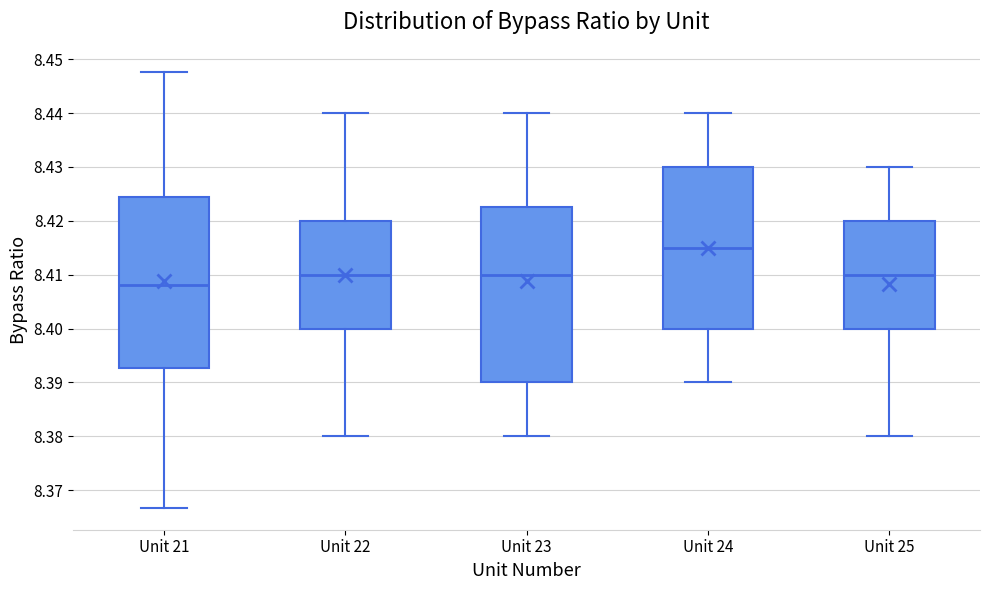

Reading left to right, transcribe this box plot: for each box, give where its median line is, the range the box spans, and where its two whiskers end, as read against the y-axis. The values are not printed on the chart, so give them approximately, as read against the axis.

Unit 21: median 8.408, box 8.393 to 8.425, whiskers 8.367 to 8.448
Unit 22: median 8.410, box 8.400 to 8.420, whiskers 8.380 to 8.440
Unit 23: median 8.410, box 8.390 to 8.423, whiskers 8.380 to 8.440
Unit 24: median 8.415, box 8.400 to 8.430, whiskers 8.390 to 8.440
Unit 25: median 8.410, box 8.400 to 8.420, whiskers 8.380 to 8.430